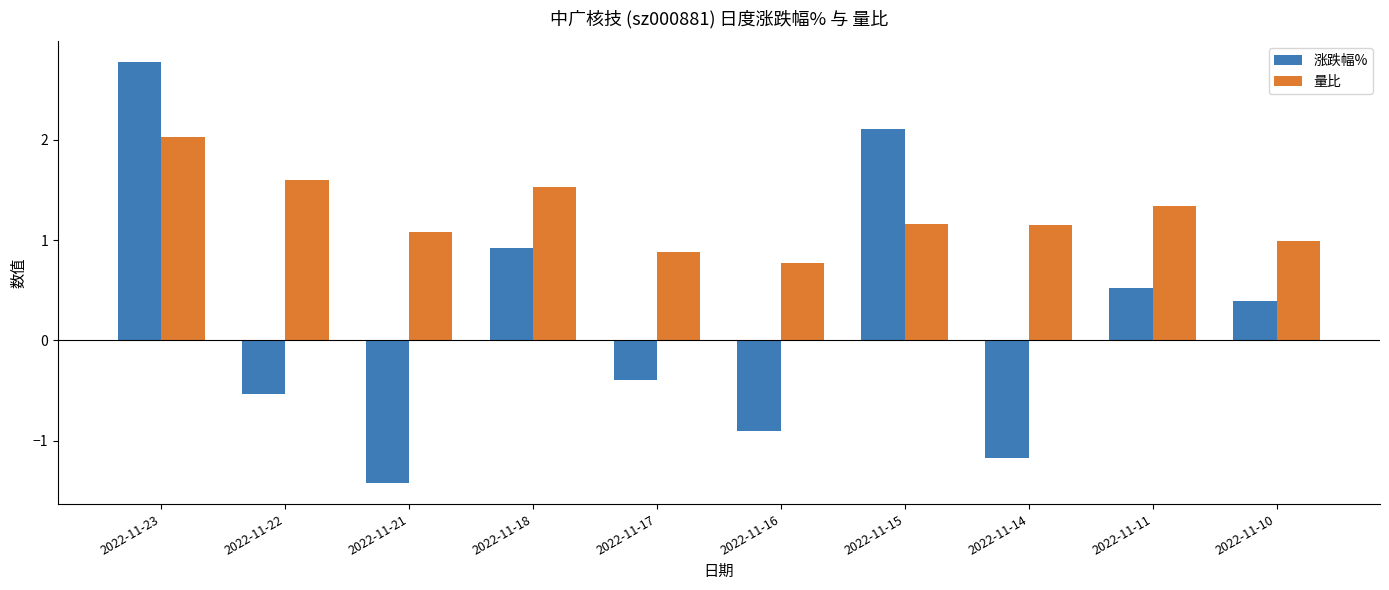

True or false: 量比 has a value of 0.6 at 2022-11-15.

False